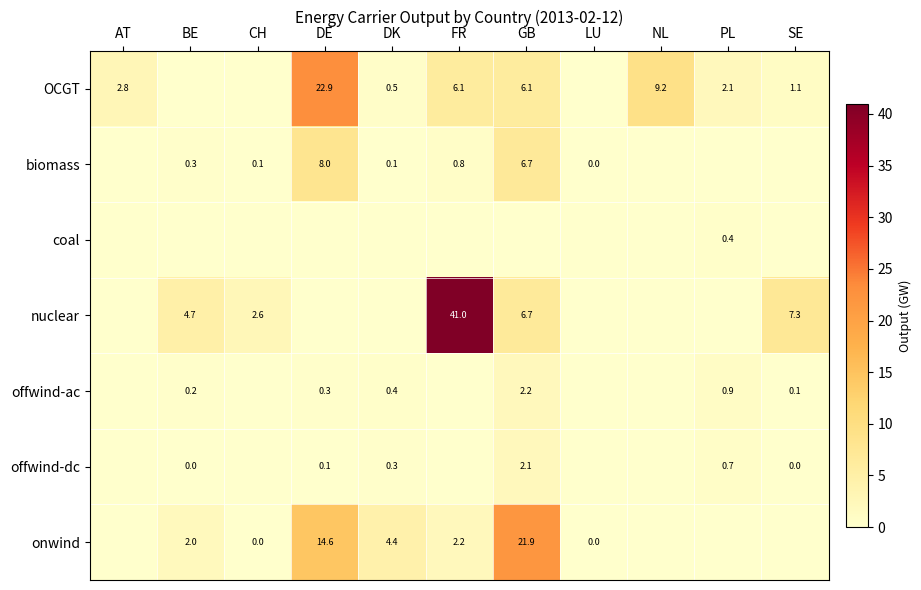

What is the difference between the OCGT values at GB and SE?

5.0